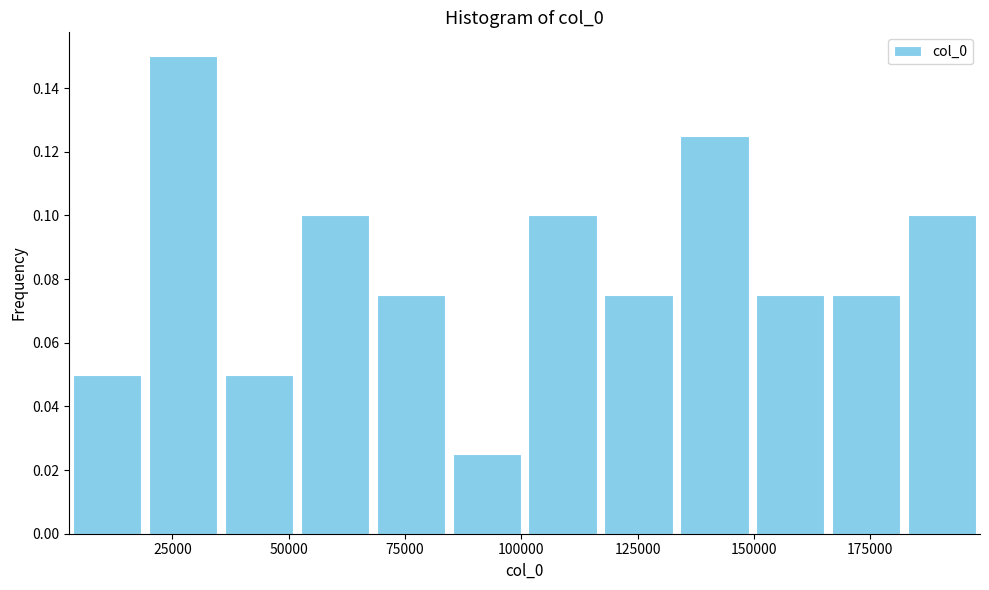

Around what value on the x-axis is the tallest bar? Give the approximate position of its centre, as read against the axis.

25000